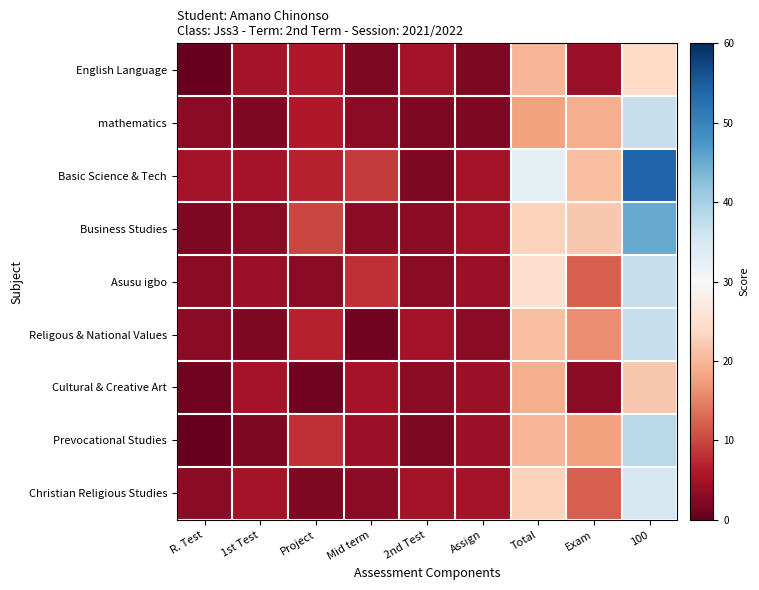

Which series has the largest range (max minus min)?

Basic Science & Tech